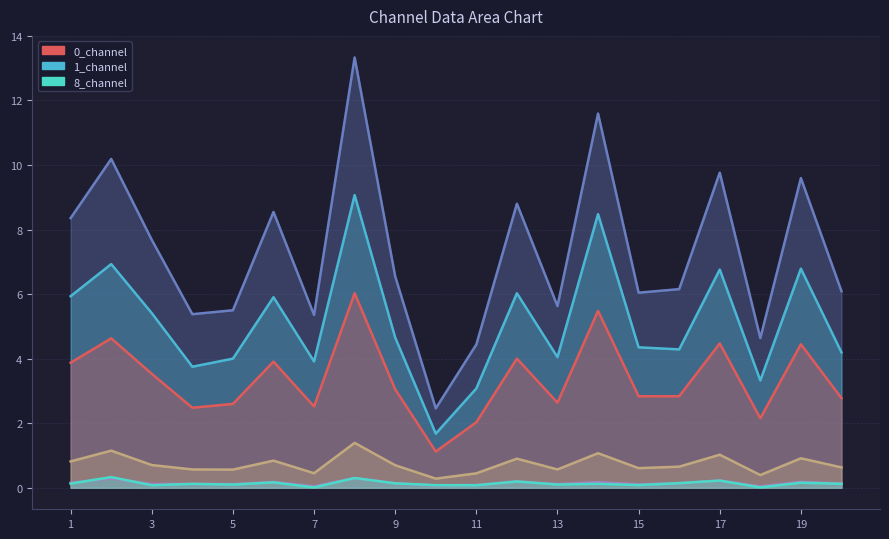

Does the chart have visible grid lines?

Yes